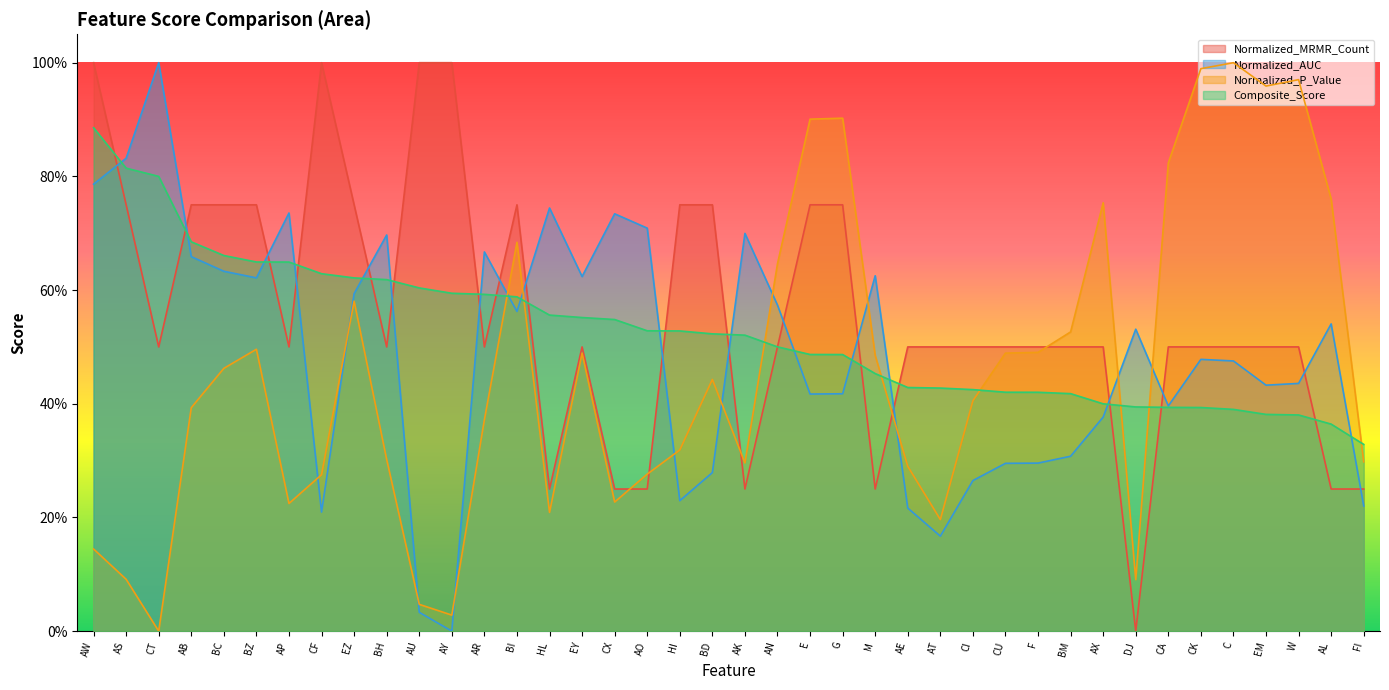

At which label does Normalized_MRMR_Count reach its peak?

AW